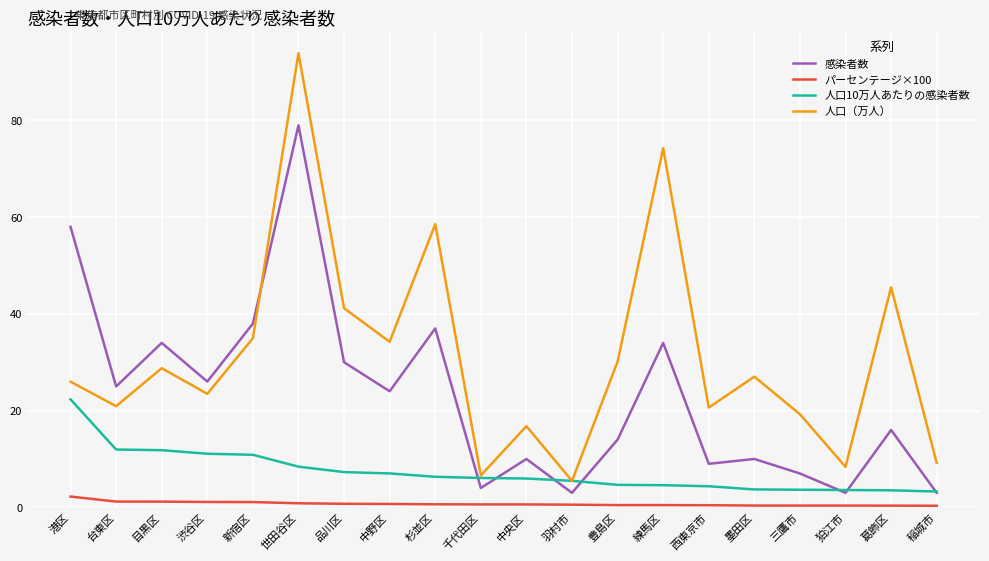

List the series in order of their peak value, highest first.

人口（万人）, 感染者数, 人口10万人あたりの感染者数, パーセンテージ×100